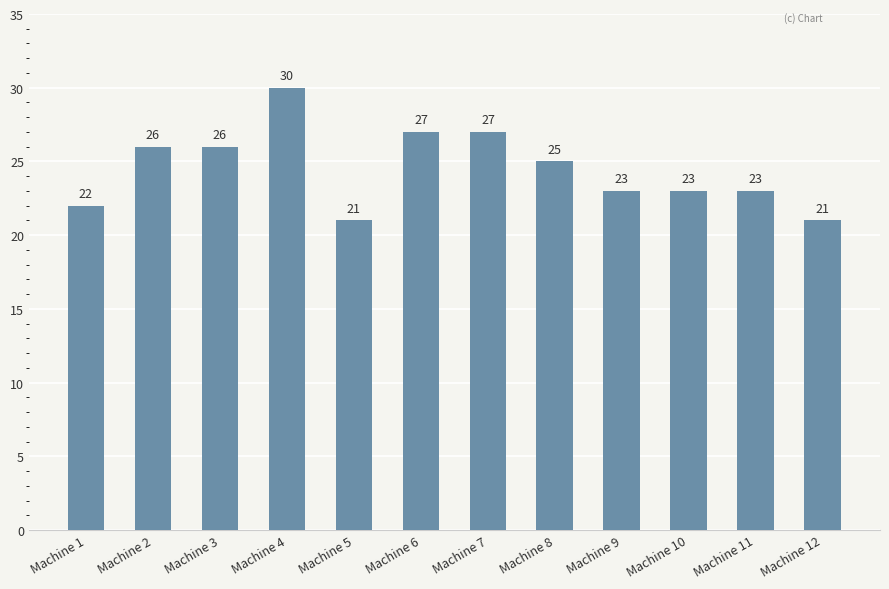

What is the greatest value displayed?

30